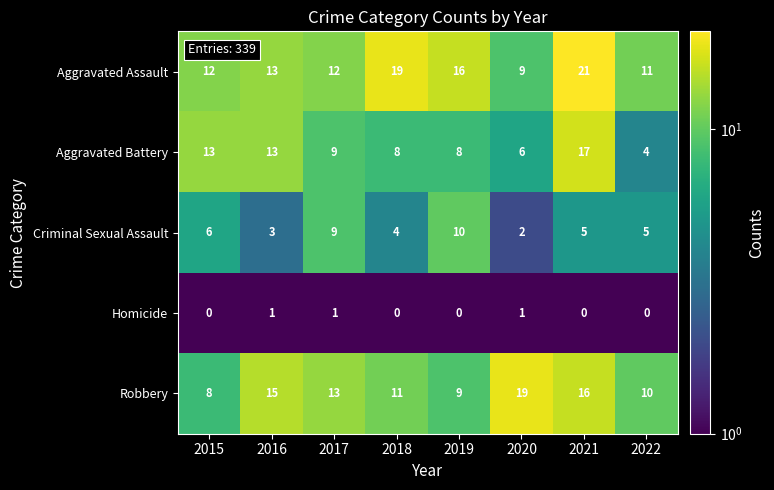

Rank the series at 2015 from highest to lowest value.

Aggravated Battery, Aggravated Assault, Robbery, Criminal Sexual Assault, Homicide